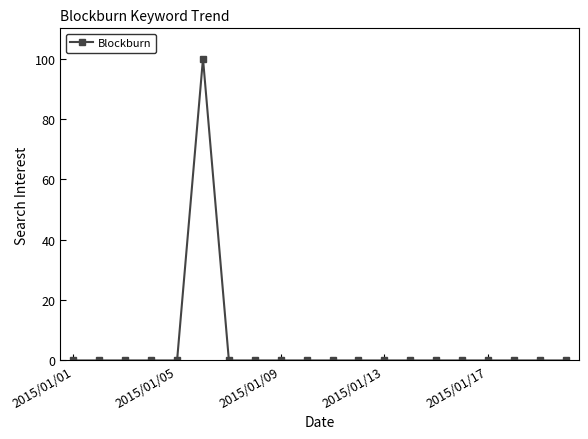

What is the greatest value displayed?

100